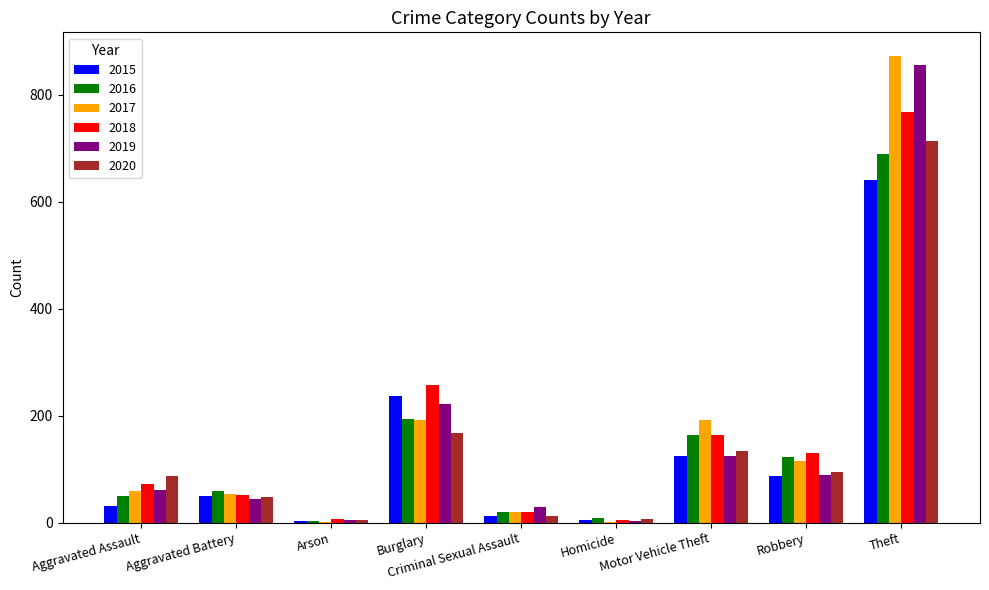

What is the difference between the 2019 values at Aggravated Battery and Motor Vehicle Theft?

80